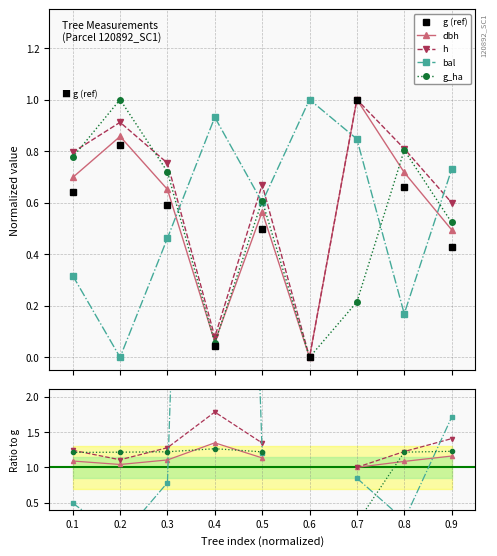

How many lines are shown in the chart?

5